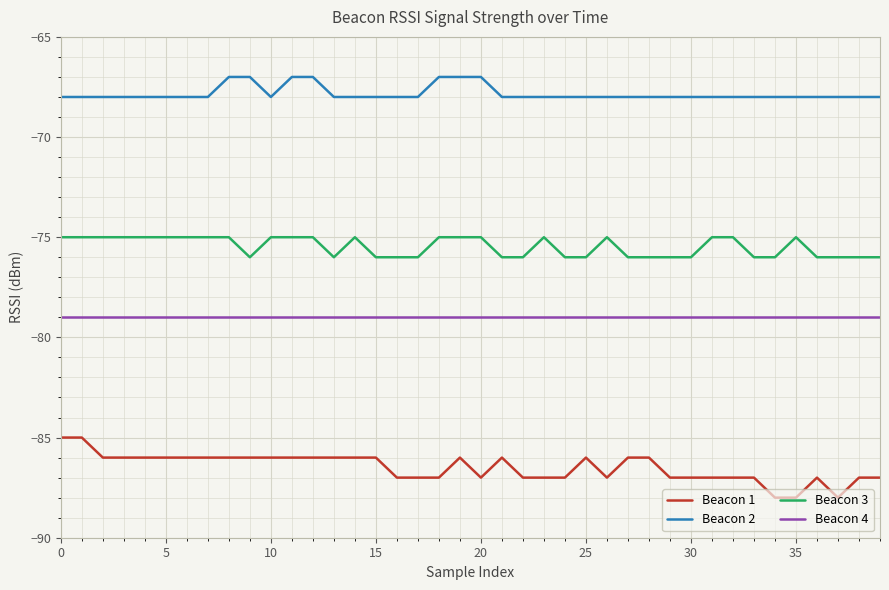

True or false: Beacon 2 and Beacon 4 cross at least once.

False